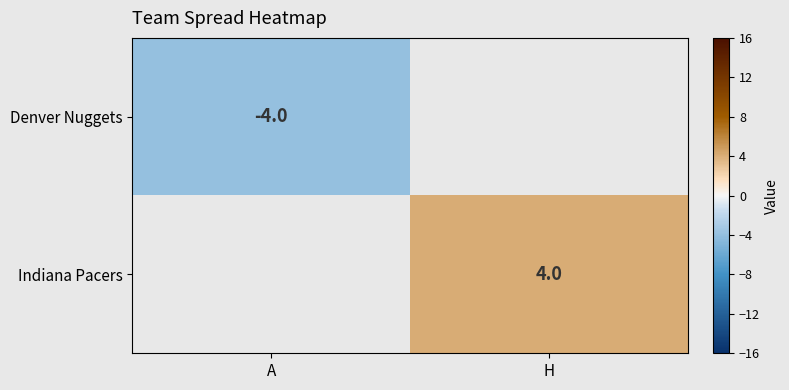

At how many categories does at least one series exceed 0?

1